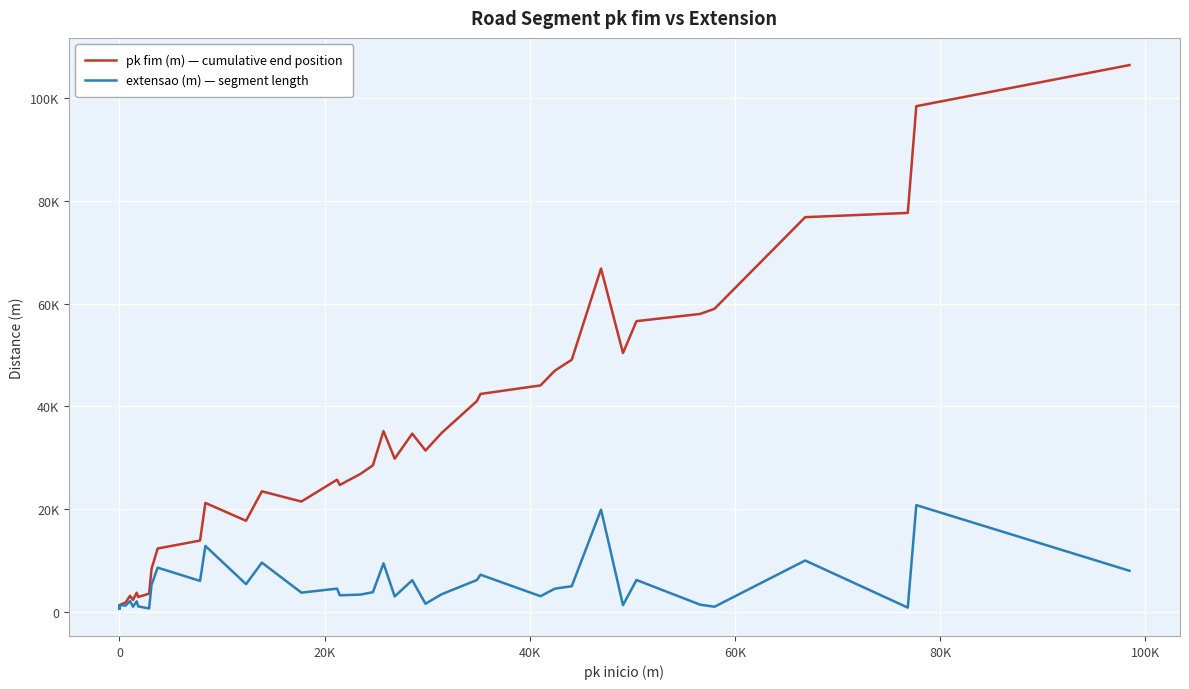

Reading right to left, what are all the values shown in this chart?

pk fim (m) — cumulative end position: 106450	98450	77670	76840	59000	58000	56600	50394	66840	49079	46940	44086	42425	41044	34841	31407	34700	29829	35190	28536	26828	24704	25735	21476	23470	17733	21210	13881	12338	8375	3555	2890	3723	2330	3125	1830	1320	600	1030
extensao (m) — segment length: 8000	20780	830	10000	1000	1400	6206	1315	19900	4993	4515	3042	7235	6203	3434	1578	6164	3001	9455	3832	3358	3228	4525	3743	9589	5395	12835	6025	8615	5250	665	1060	2043	1010	2095	1230	1320	600	1030